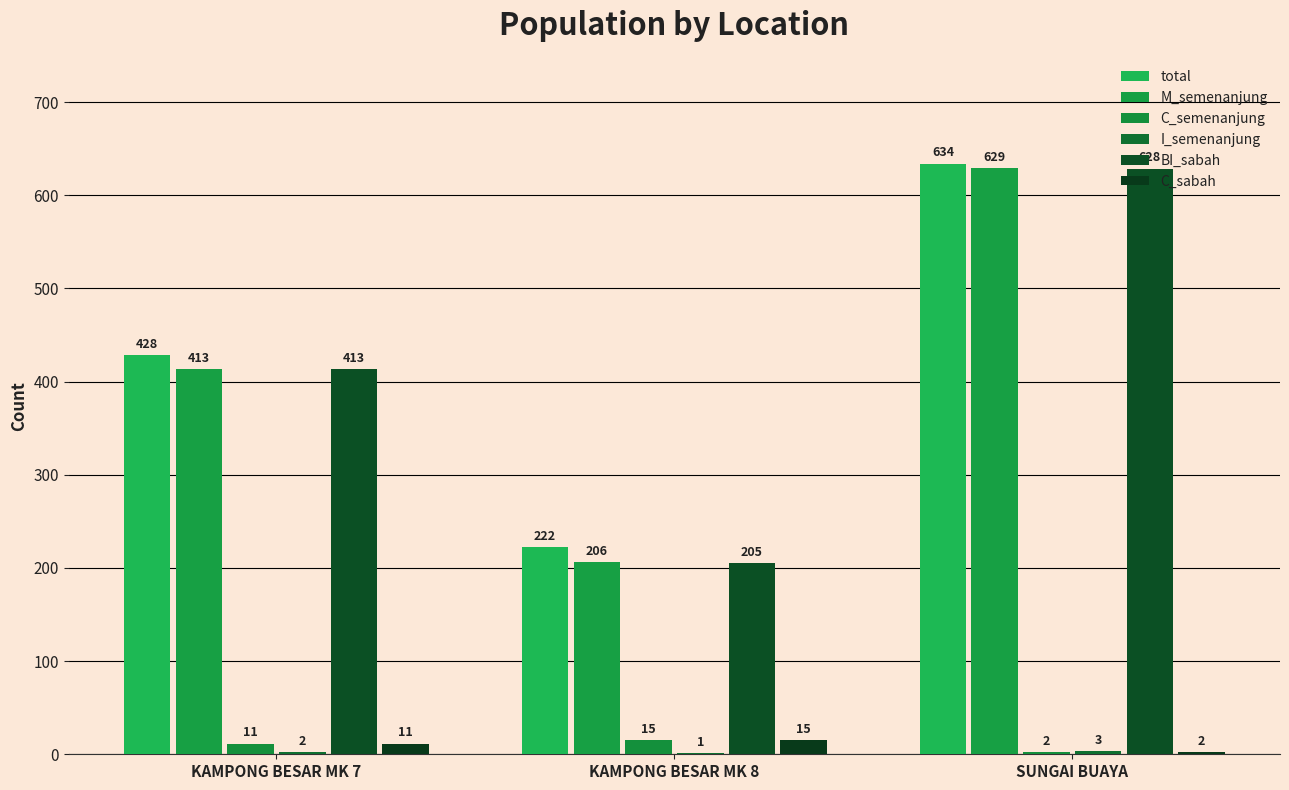

How many C_semenanjung values are between 2 and 15?

3